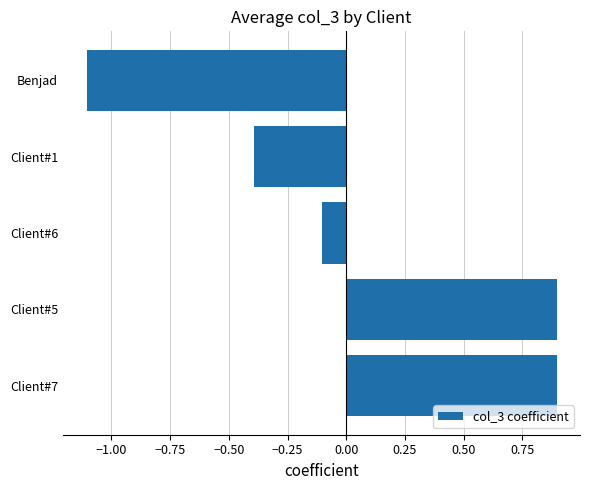

The value at Client#1 is -0.1. True or false?

False